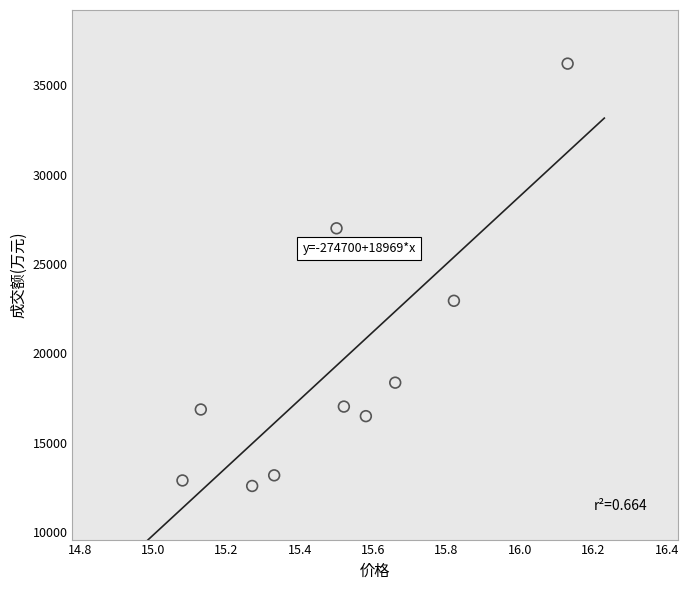

What is the average Y value?

19352